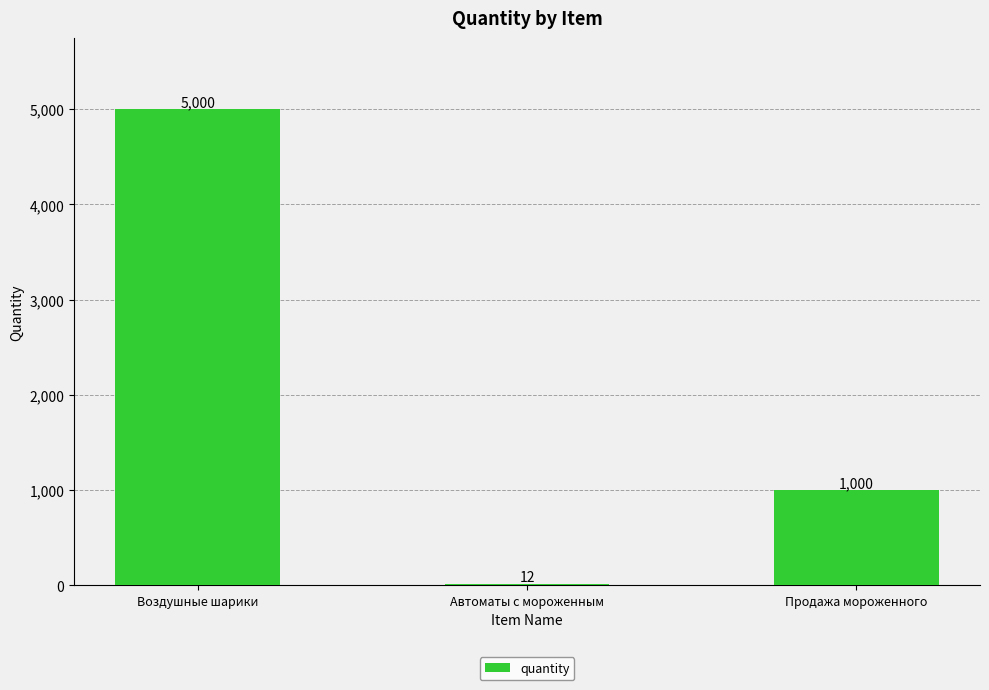

Which has a higher value, Продажа мороженного or Воздушные шарики?

Воздушные шарики